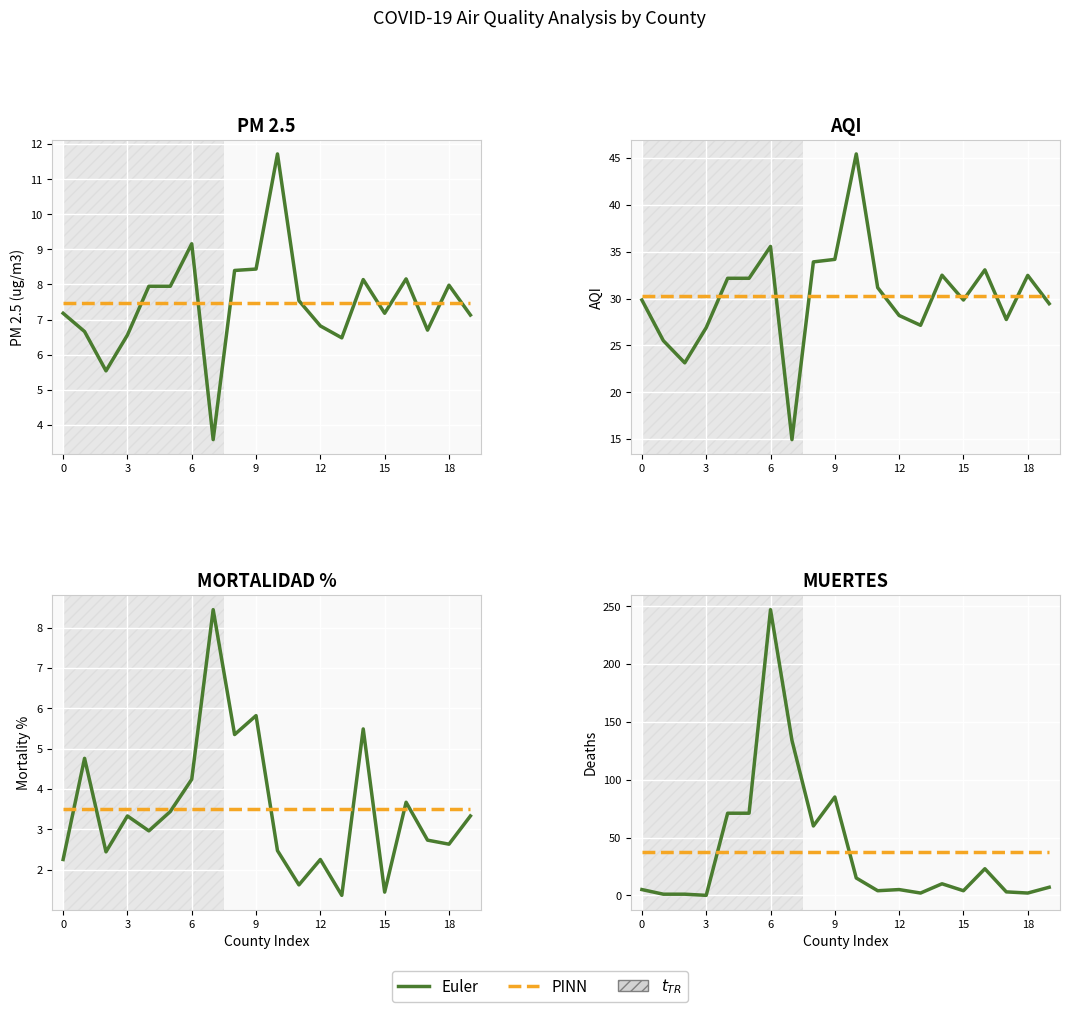

How many values exceed 7?

9